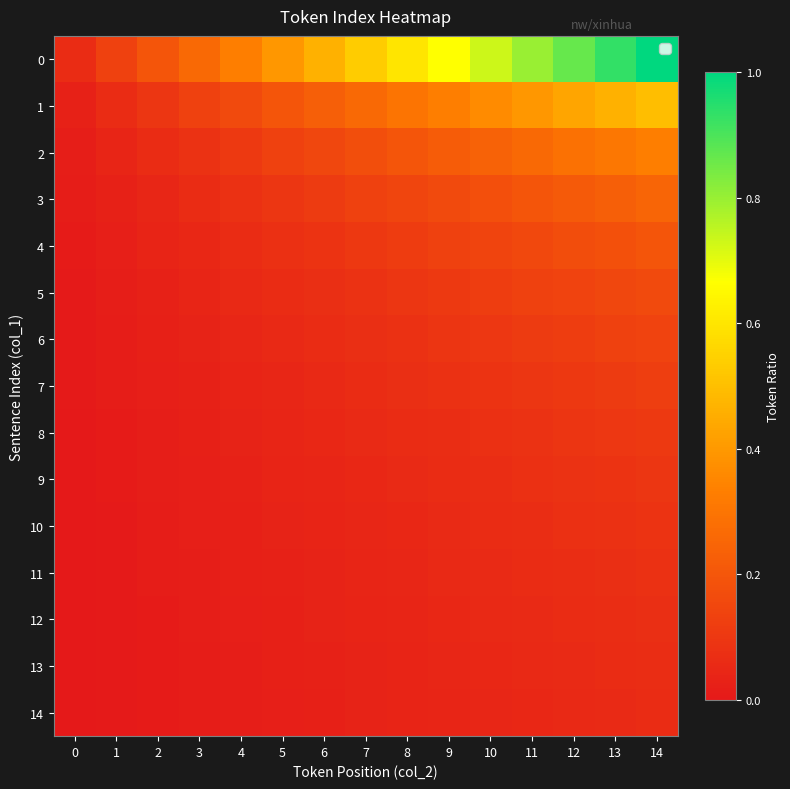

Reading right to left, what are all the values shown in this chart?

row_0: 1.0	0.9	0.9	0.8	0.7	0.7	0.6	0.5	0.5	0.4	0.3	0.3	0.2	0.1	0.1
row_1: 0.5	0.5	0.4	0.4	0.4	0.3	0.3	0.3	0.2	0.2	0.2	0.1	0.1	0.1	0.0
row_2: 0.3	0.3	0.3	0.3	0.2	0.2	0.2	0.2	0.2	0.1	0.1	0.1	0.1	0.0	0.0
row_3: 0.2	0.2	0.2	0.2	0.2	0.2	0.1	0.1	0.1	0.1	0.1	0.1	0.0	0.0	0.0
row_4: 0.2	0.2	0.2	0.2	0.1	0.1	0.1	0.1	0.1	0.1	0.1	0.0	0.0	0.0	0.0
row_5: 0.2	0.2	0.1	0.1	0.1	0.1	0.1	0.1	0.1	0.1	0.1	0.0	0.0	0.0	0.0
row_6: 0.1	0.1	0.1	0.1	0.1	0.1	0.1	0.1	0.1	0.1	0.0	0.0	0.0	0.0	0.0
row_7: 0.1	0.1	0.1	0.1	0.1	0.1	0.1	0.1	0.1	0.0	0.0	0.0	0.0	0.0	0.0
row_8: 0.1	0.1	0.1	0.1	0.1	0.1	0.1	0.1	0.0	0.0	0.0	0.0	0.0	0.0	0.0
row_9: 0.1	0.1	0.1	0.1	0.1	0.1	0.1	0.0	0.0	0.0	0.0	0.0	0.0	0.0	0.0
row_10: 0.1	0.1	0.1	0.1	0.1	0.1	0.1	0.0	0.0	0.0	0.0	0.0	0.0	0.0	0.0
row_11: 0.1	0.1	0.1	0.1	0.1	0.1	0.0	0.0	0.0	0.0	0.0	0.0	0.0	0.0	0.0
row_12: 0.1	0.1	0.1	0.1	0.1	0.0	0.0	0.0	0.0	0.0	0.0	0.0	0.0	0.0	0.0
row_13: 0.1	0.1	0.1	0.1	0.0	0.0	0.0	0.0	0.0	0.0	0.0	0.0	0.0	0.0	0.0
row_14: 0.1	0.1	0.1	0.0	0.0	0.0	0.0	0.0	0.0	0.0	0.0	0.0	0.0	0.0	0.0